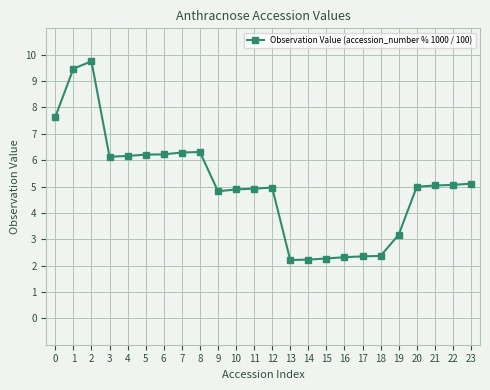

Is it true that the value at 23 is 5.1?

True